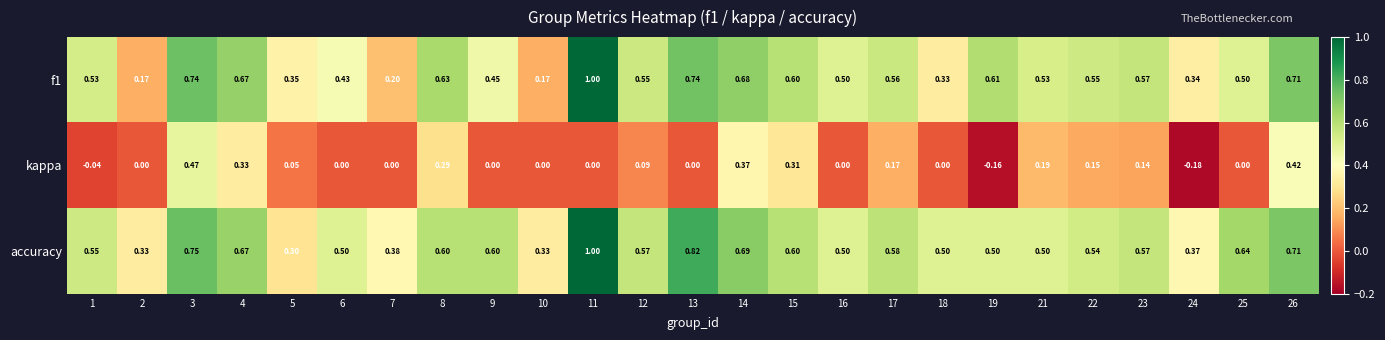

Which series has the largest total across all categories?

accuracy